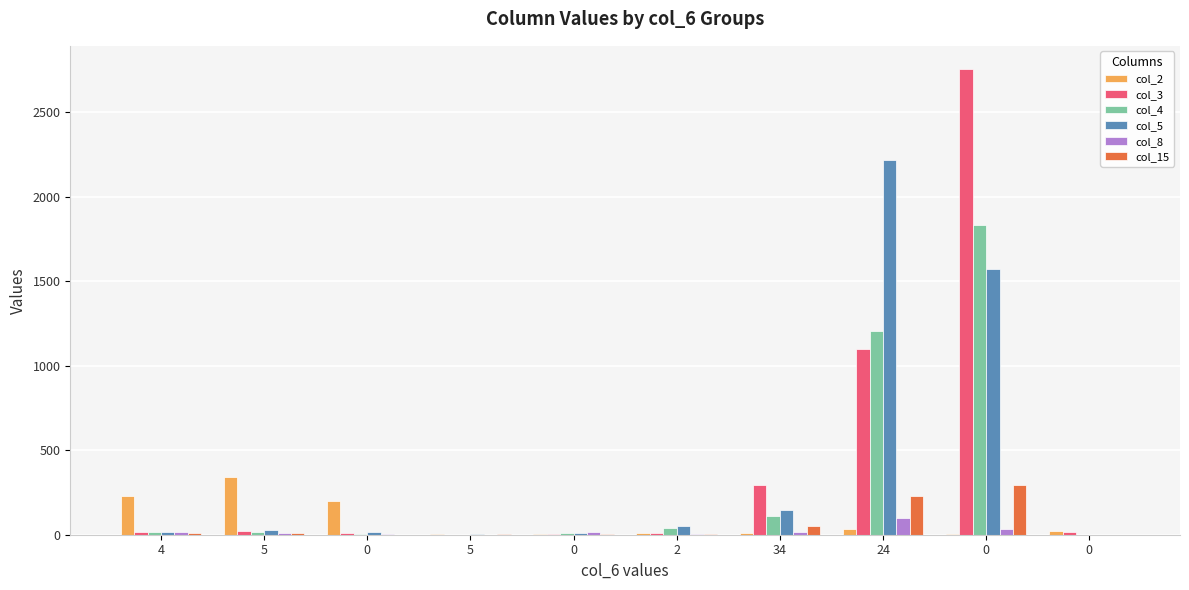

Where does the col_8 series first go above 16?

4